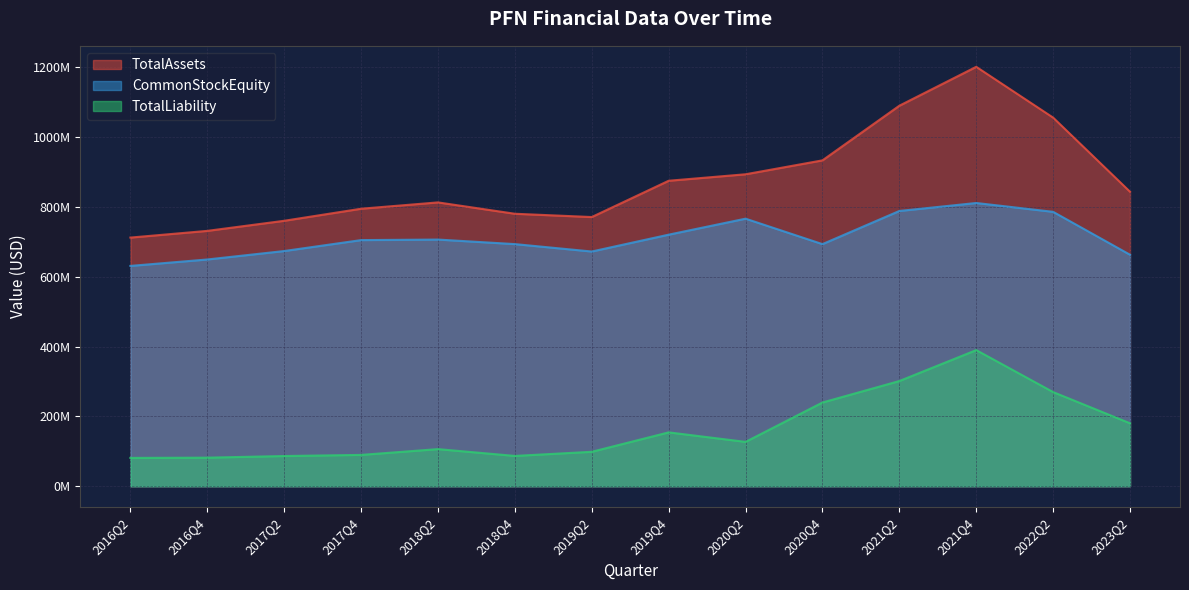

What is the average value of the CommonStockEquity series?

711278500